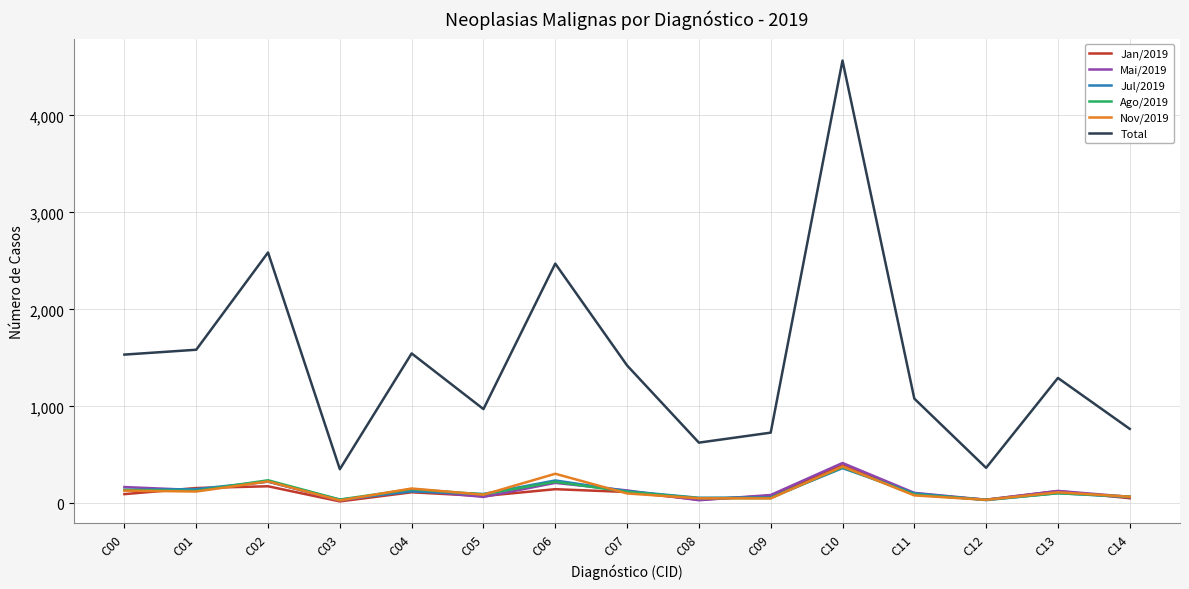

What is the maximum value shown in the chart?

4566